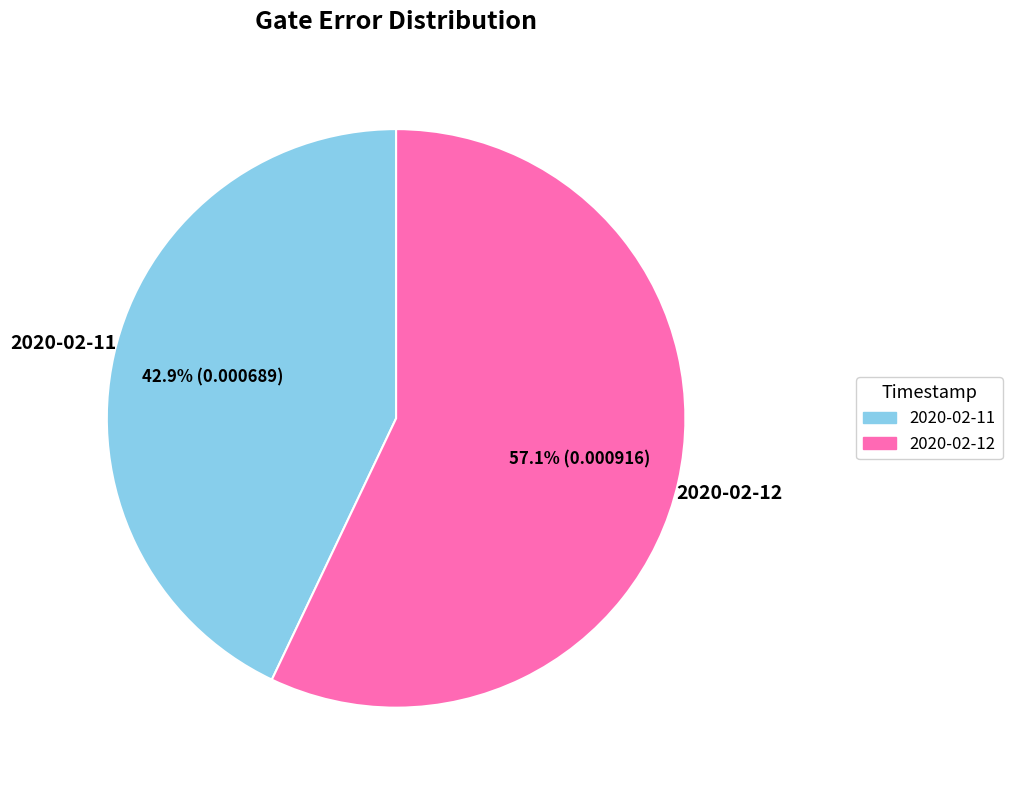

Is there a majority slice in this chart?

Yes